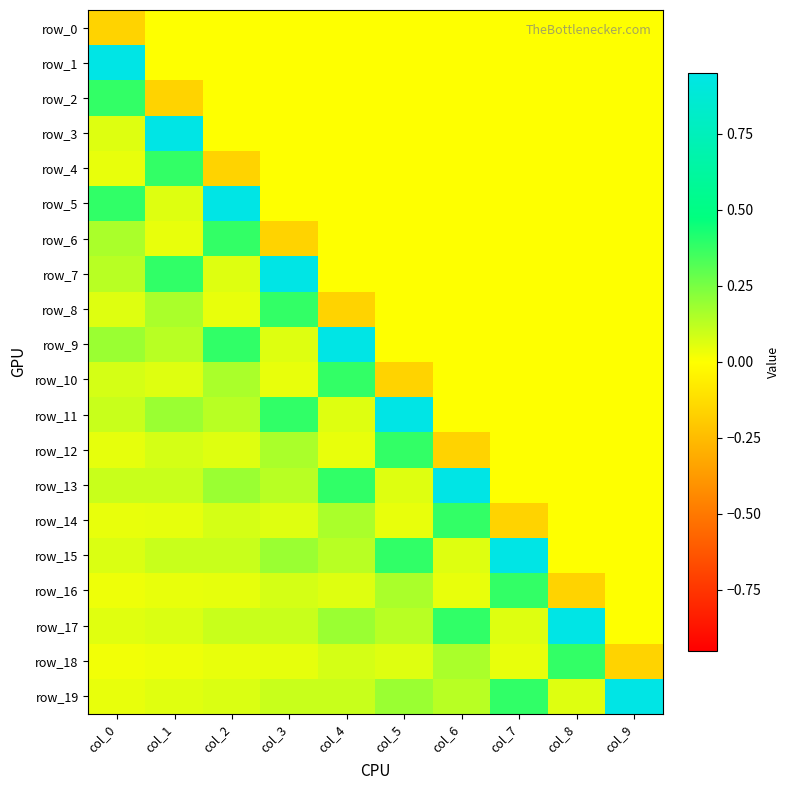

At which label is row_4 closest to 0?

col_3